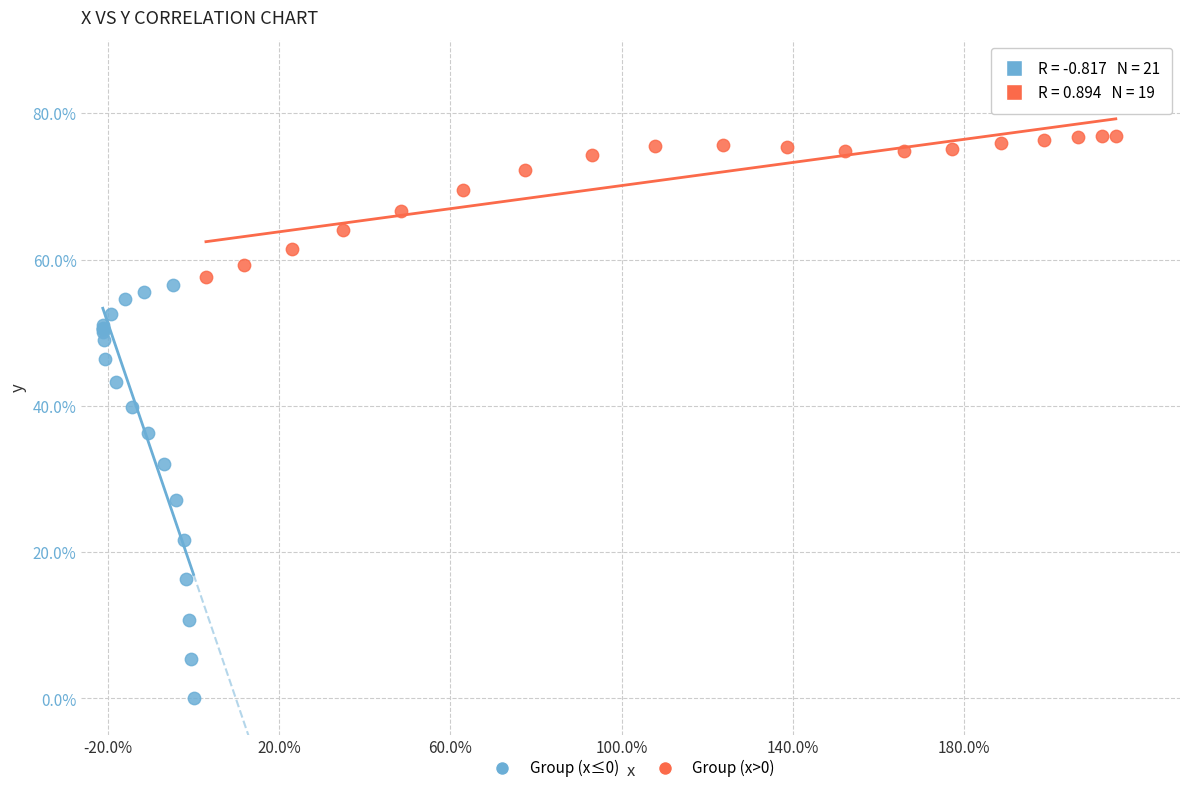

Which series reaches the minimum Y coordinate?

Group (x≤0)